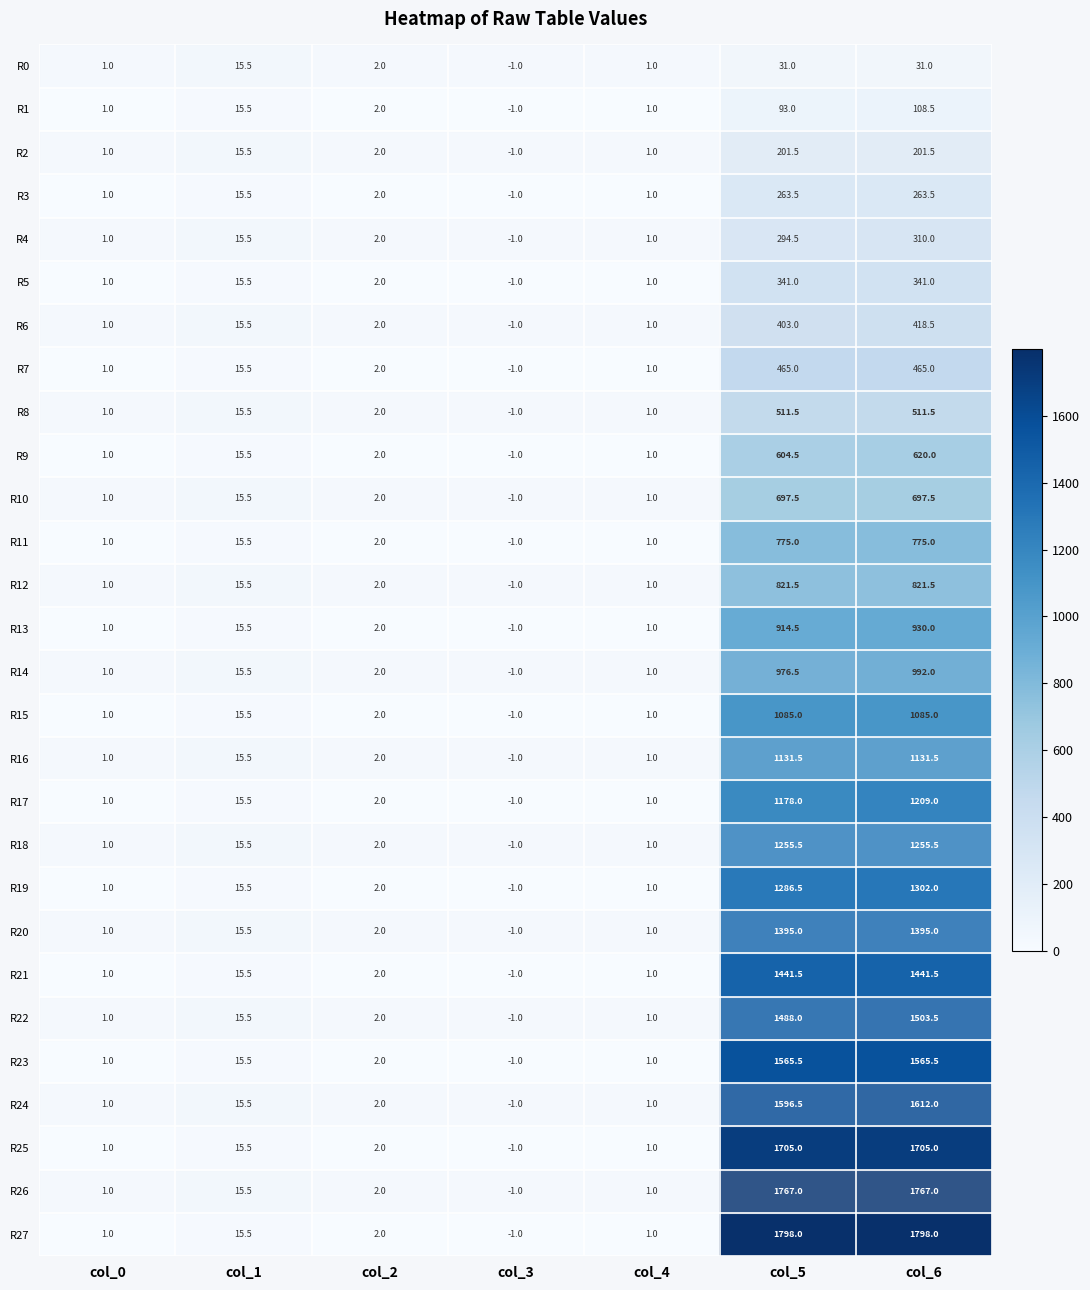

At how many categories does at least one series exceed 41?

2